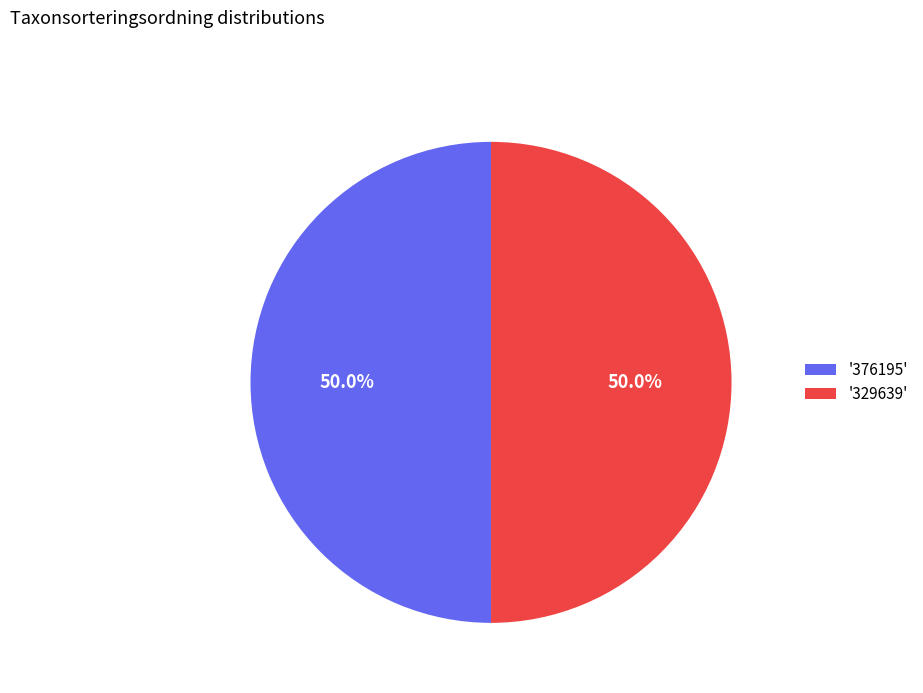

What is the ratio of the value at '376195' to the value at '329639'?

1.0